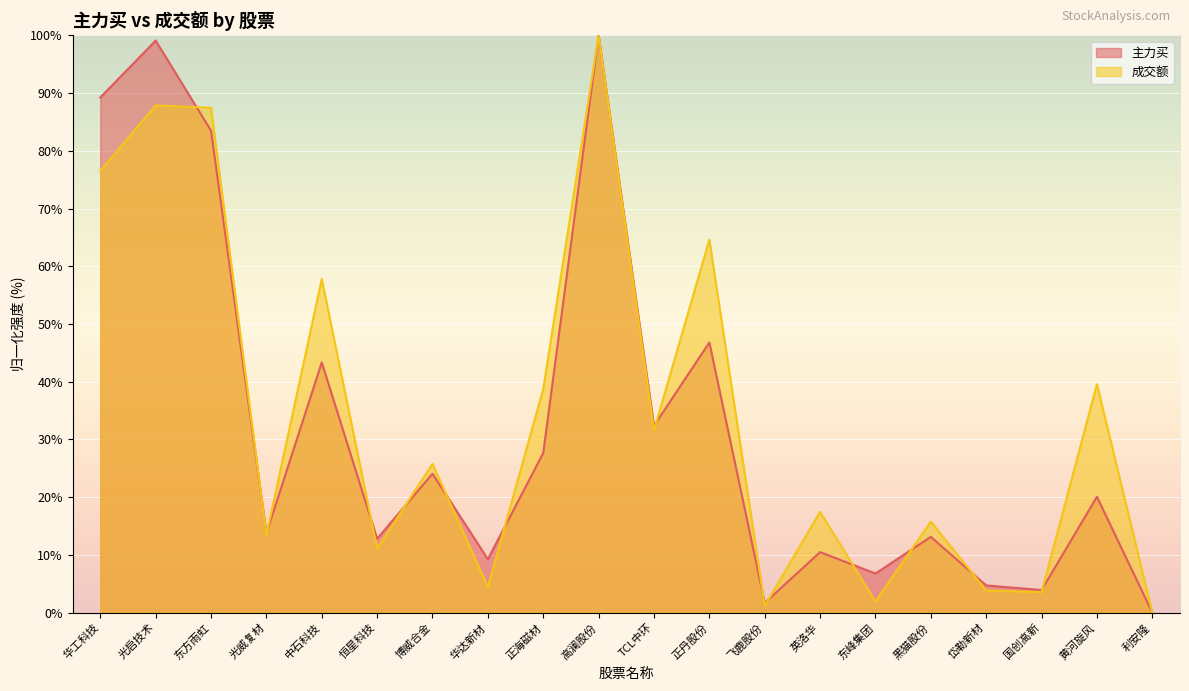

What position from the right is 黑猫股份?

5